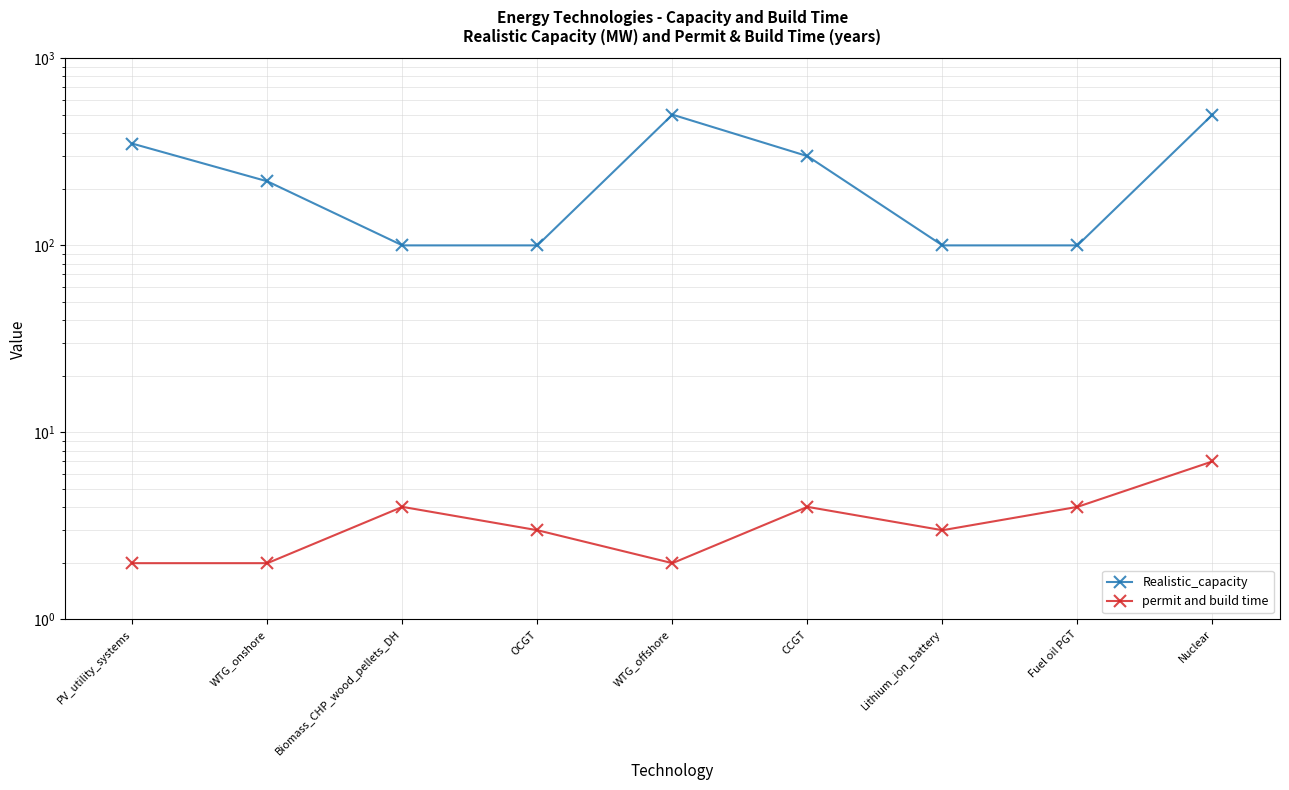

List the series in order of their overall mean, lowest first.

permit and build time, Realistic_capacity